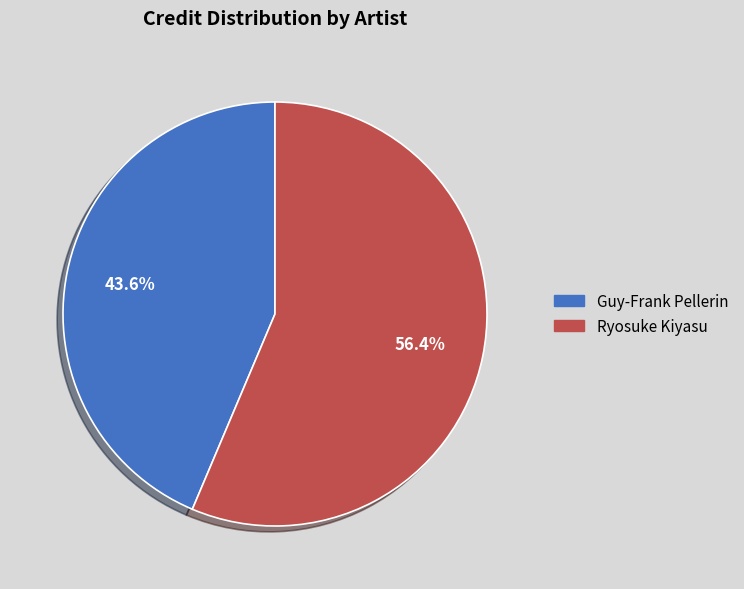

True or false: Guy-Frank Pellerin accounts for 49% of the total.

False